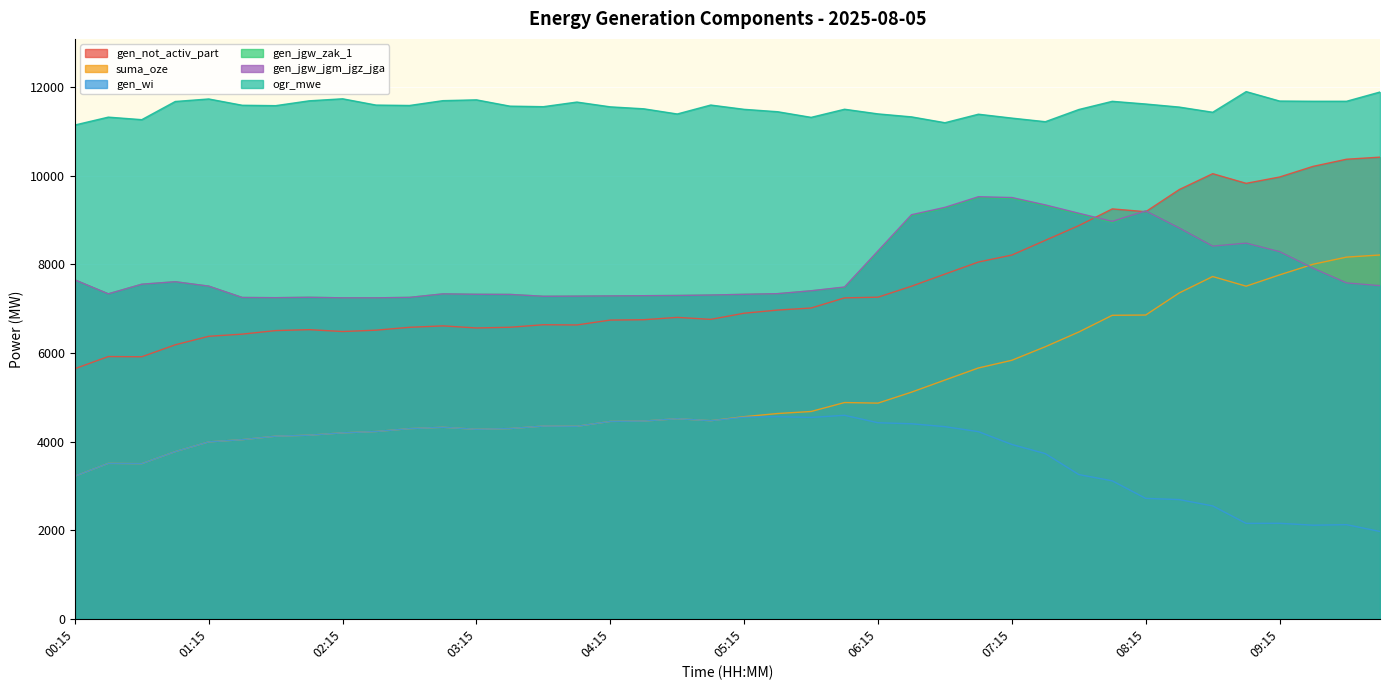

What is the sum of all gen_wi values?

150622